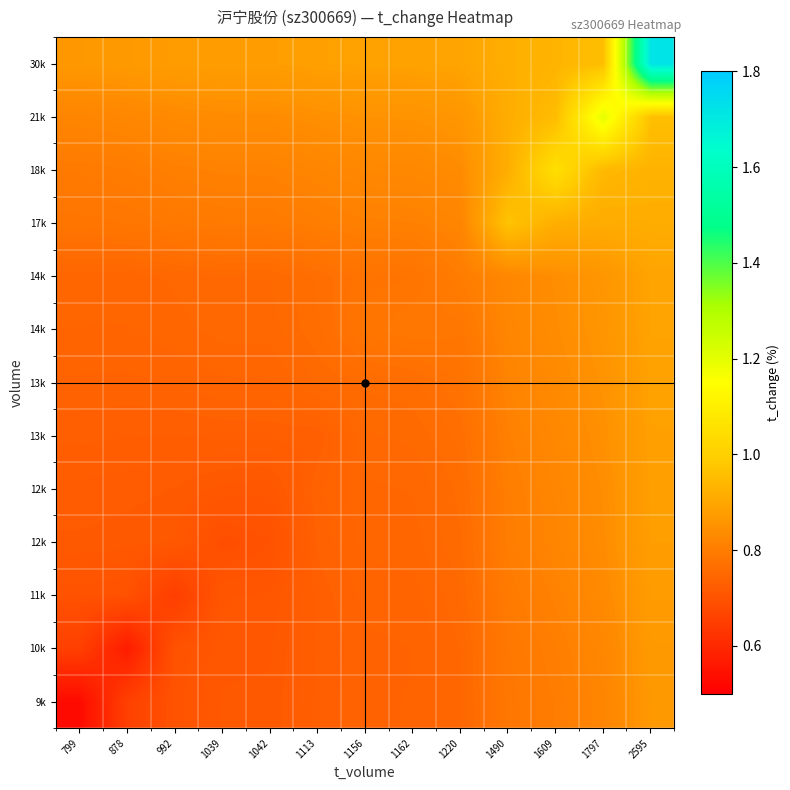

How many data points does each series have?

13